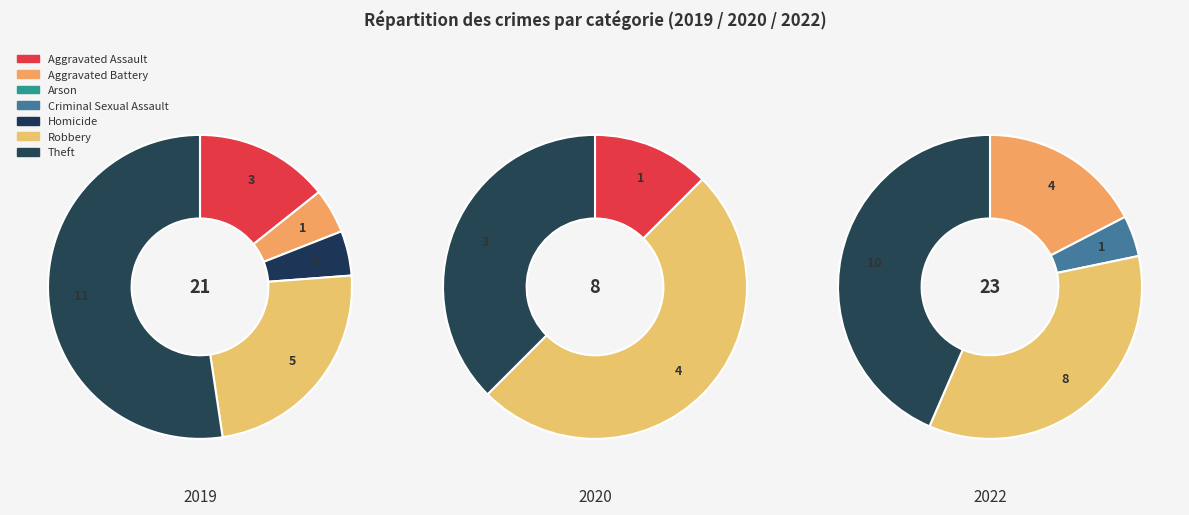

Which series has the largest range (max minus min)?

values_2019